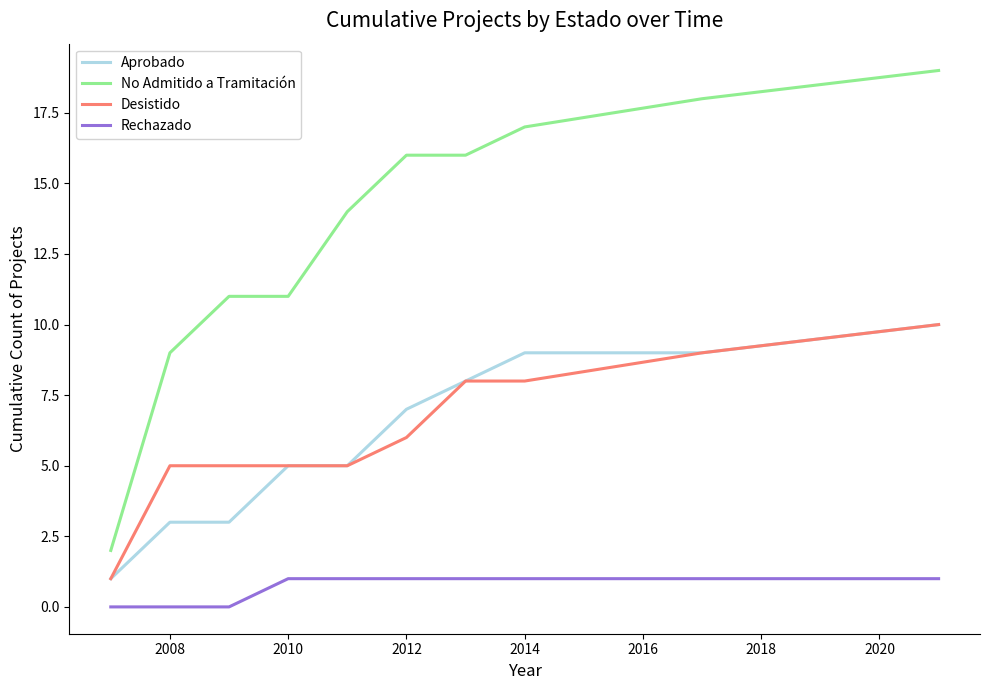

What are all the series names shown in the legend?

Aprobado, No Admitido a Tramitación, Desistido, Rechazado